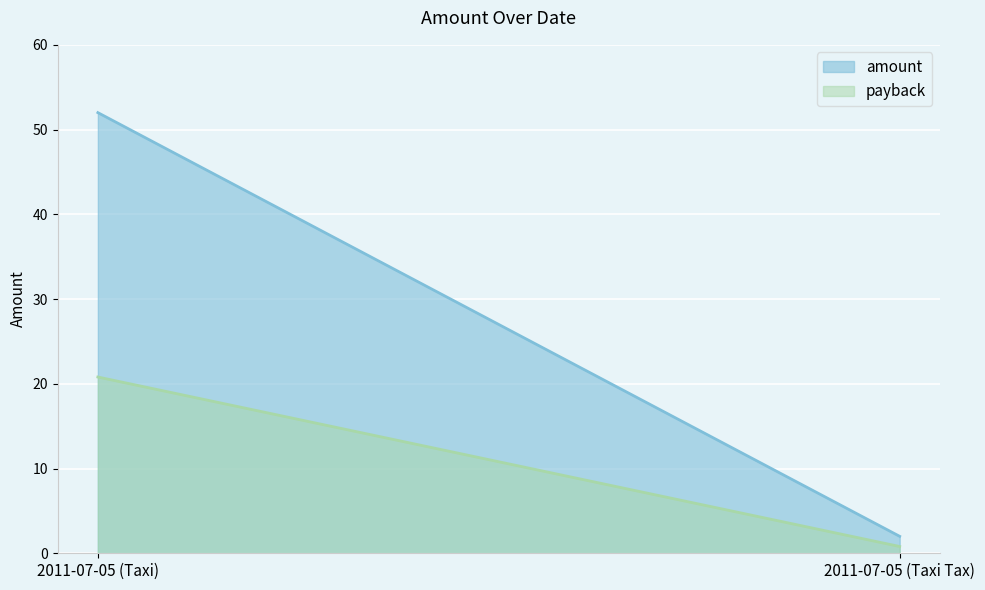

What is the sum of all values?

54